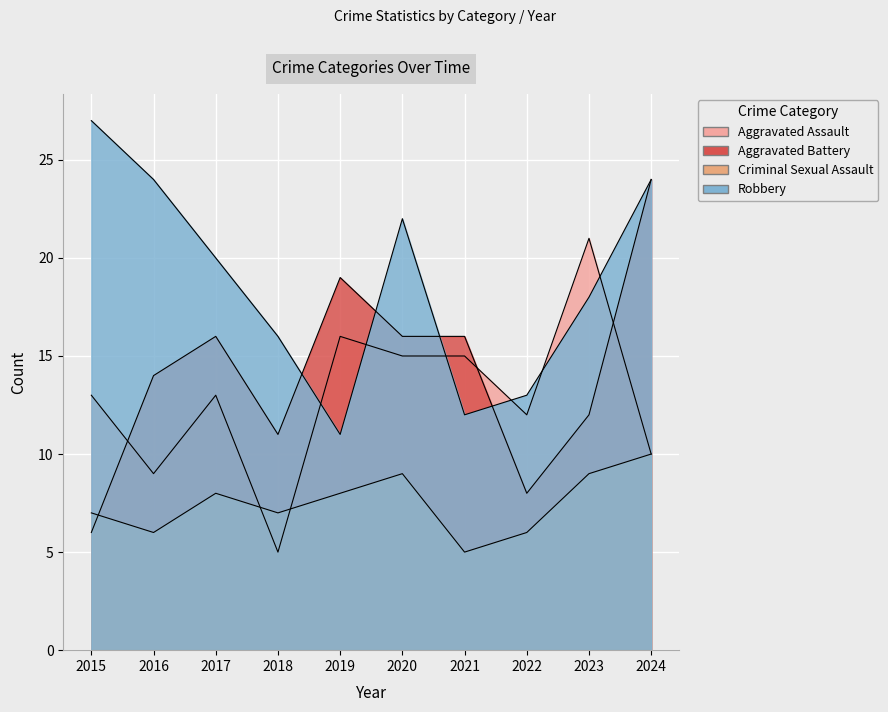

How many lines are shown in the chart?

4